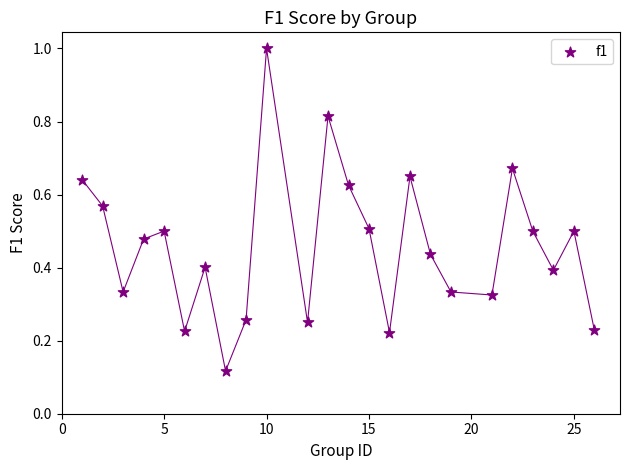

What is the range of X values (max minus min)?

25.0